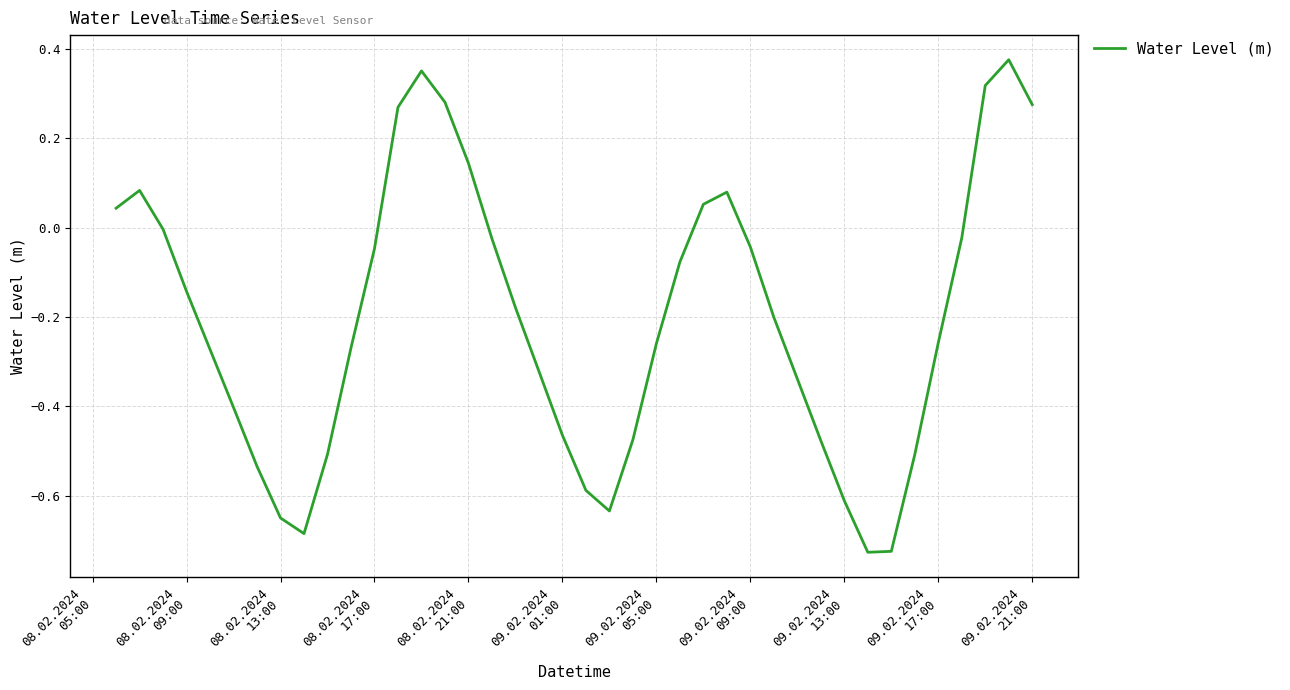

What is the difference between the maximum and minimum values?

1.1